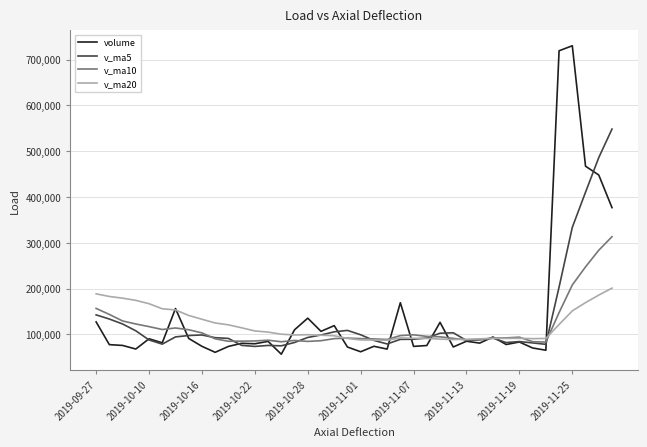

True or false: volume has more than 2 interior local peaks.

True